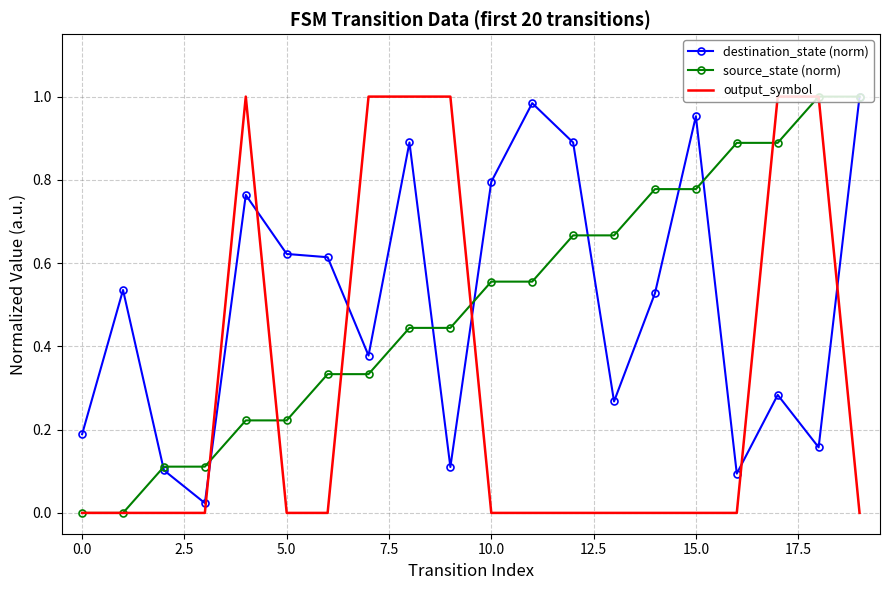

True or false: destination_state (norm) has more than 1 interior local peaks.

True